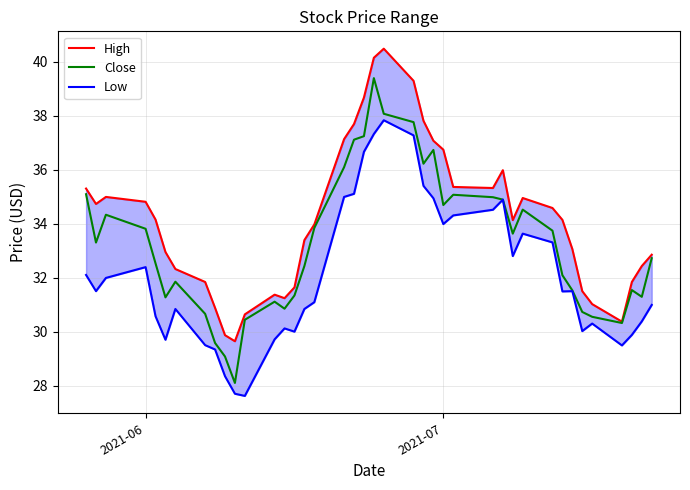

Does the chart display data point markers on the line(s)?

No